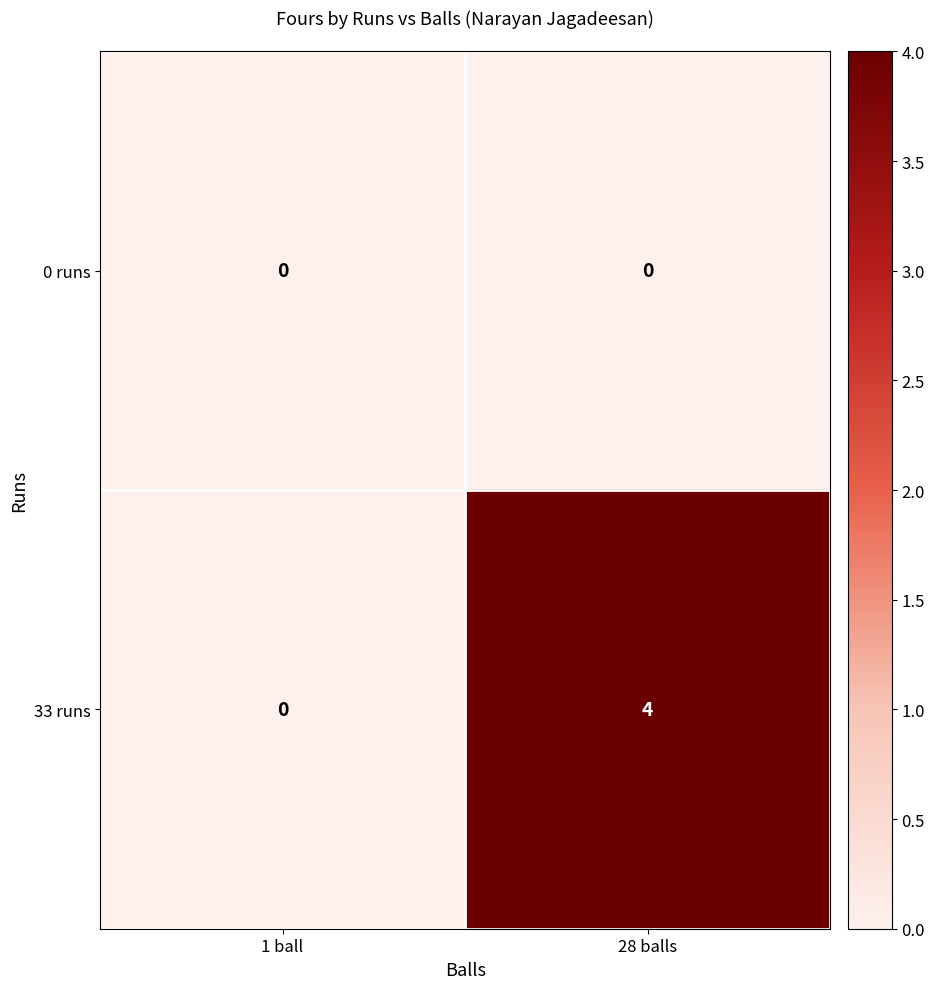

Reading left to right, transcribe all the data shown in this chart.

0 runs: 1 ball=0	28 balls=0
33 runs: 1 ball=0	28 balls=4